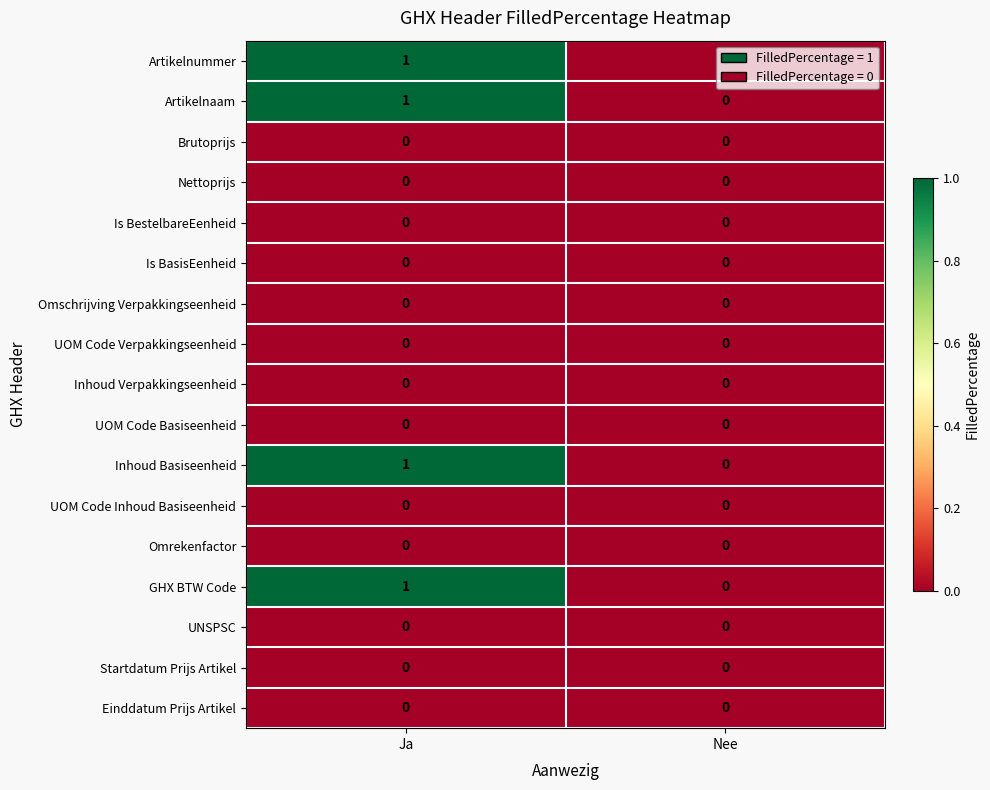

What is the total value across all series at Ja?

4